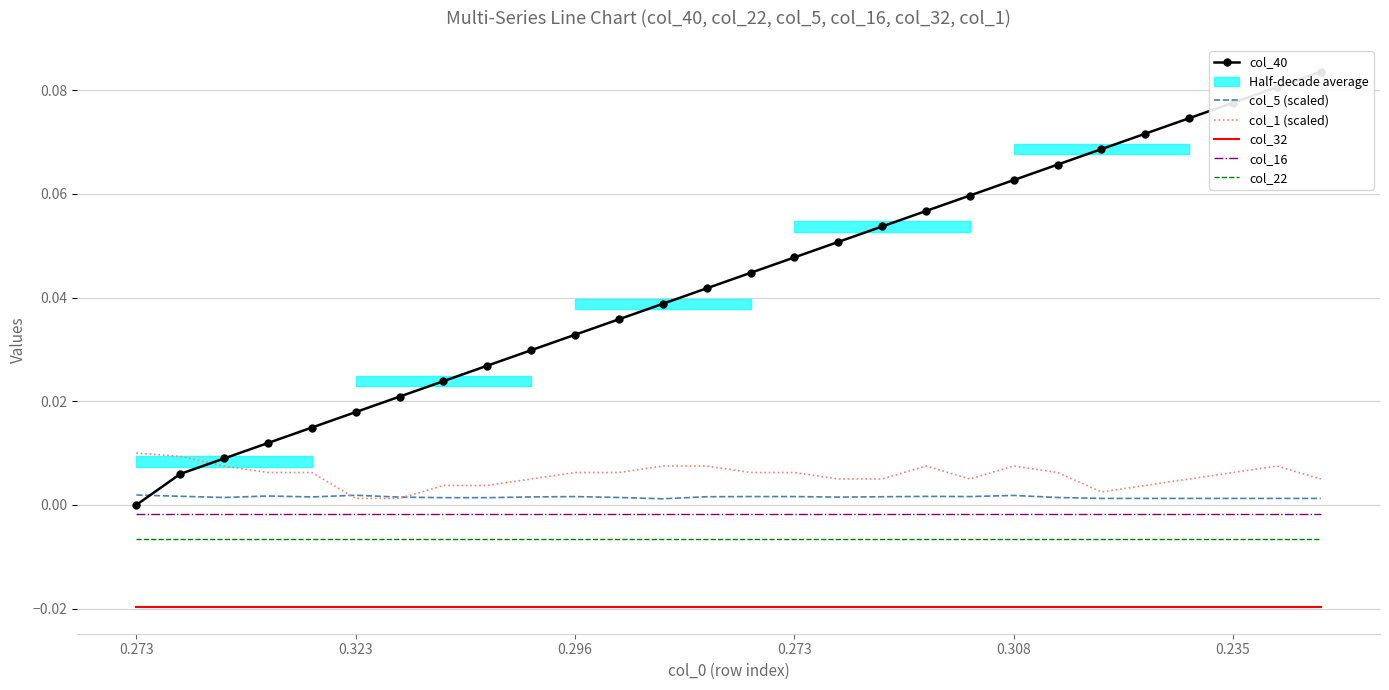

Is it true that col_22 equals -0.0 at 17?

True